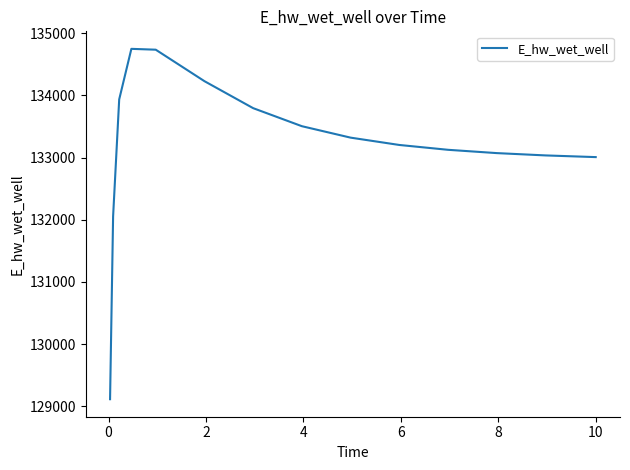

What is the smallest value displayed?

129115.1